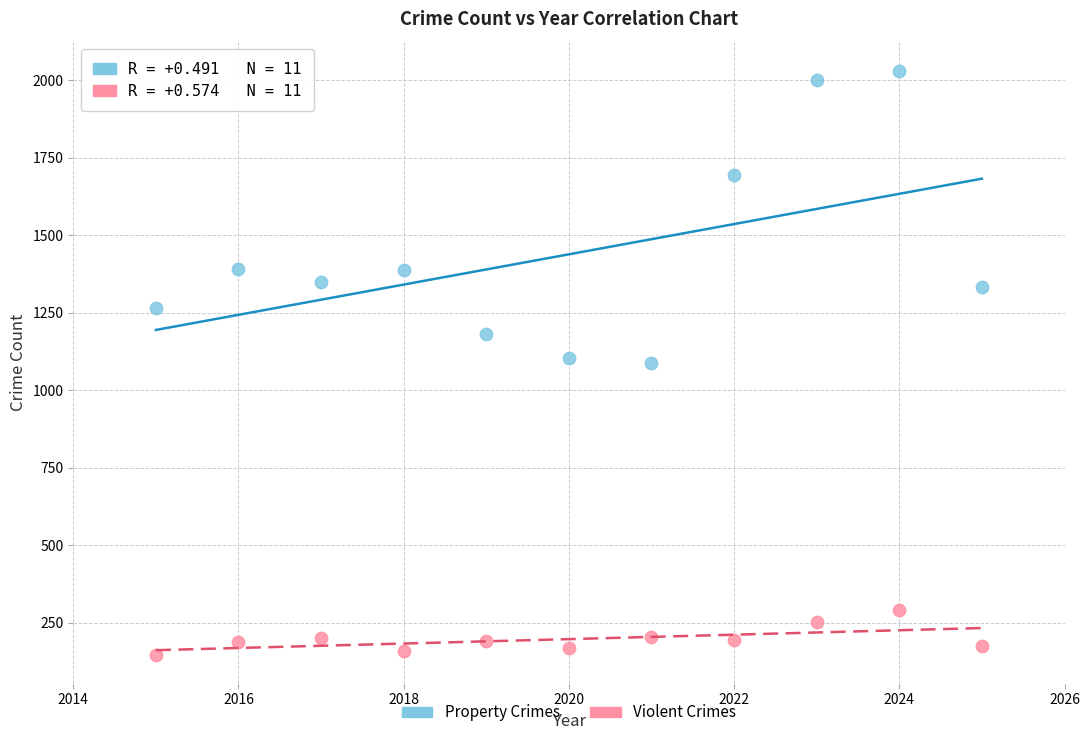

In the Property Crimes series, what Y value is closest to 1558?

1694